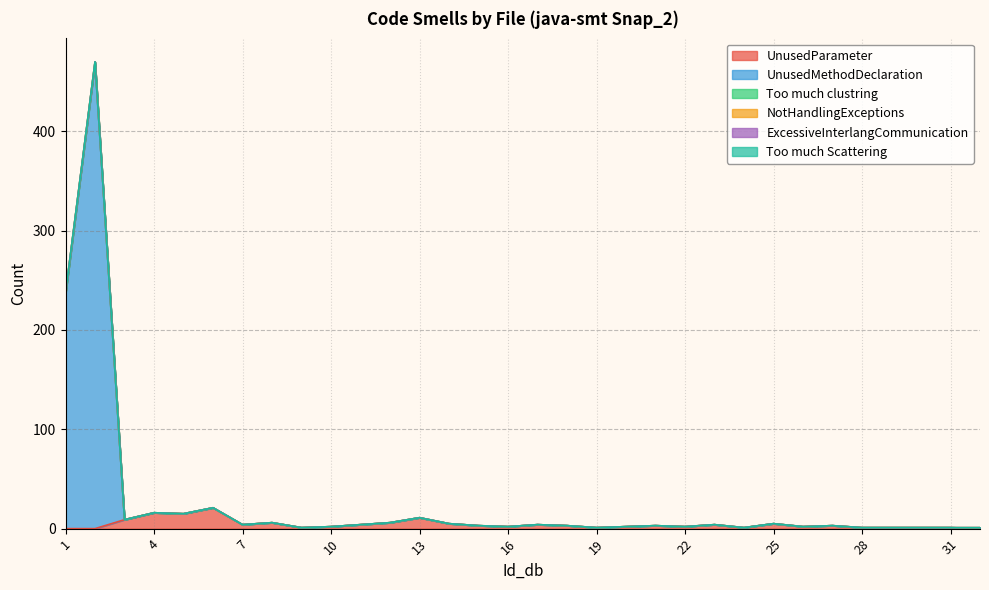

List the series in order of their peak value, highest first.

UnusedMethodDeclaration, UnusedParameter, Too much clustring, NotHandlingExceptions, ExcessiveInterlangCommunication, Too much Scattering